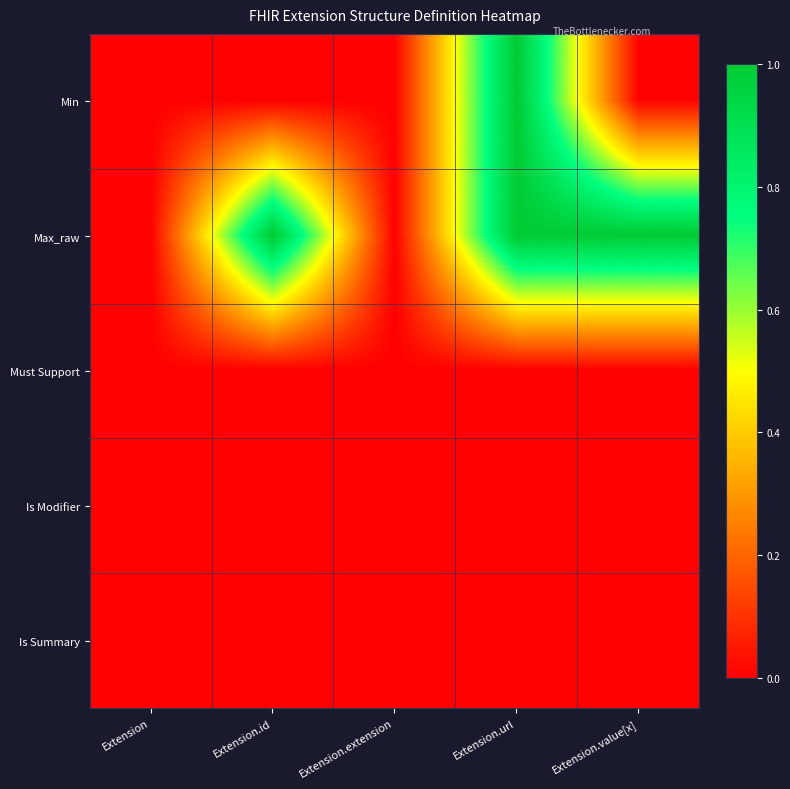

At how many categories does at least one series exceed 0?

3